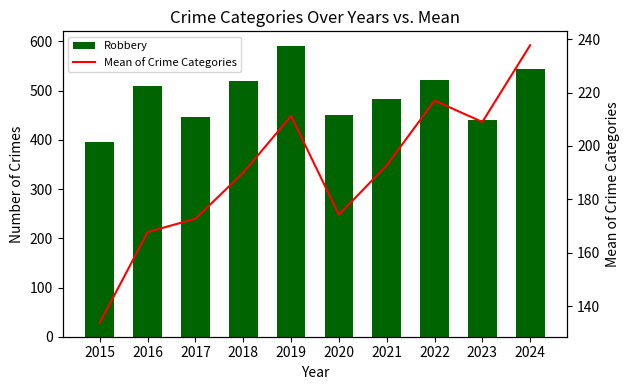

What is the difference between the second highest and minimum values in the Mean of Crime Categories series?

83.2